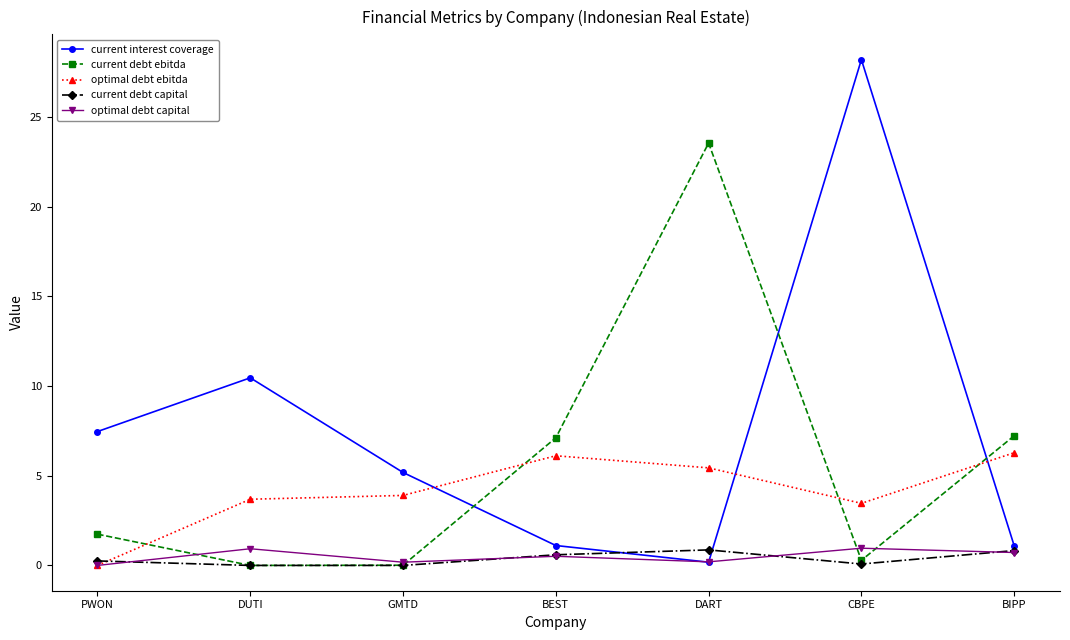

Between GMTD and BEST, which series saw the biggest shift?

current debt ebitda